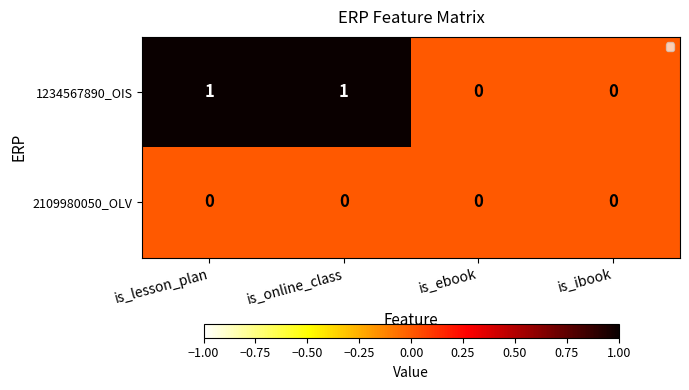

Rank the series by their average value, from lowest to highest.

2109980050_OLV, 1234567890_OIS